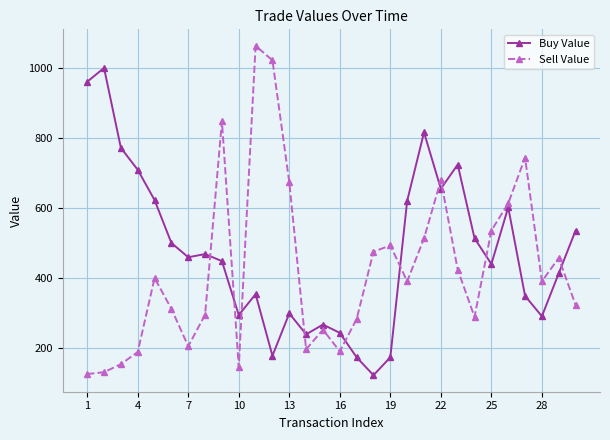

List the series in order of their overall mean, highest first.

Buy Value, Sell Value